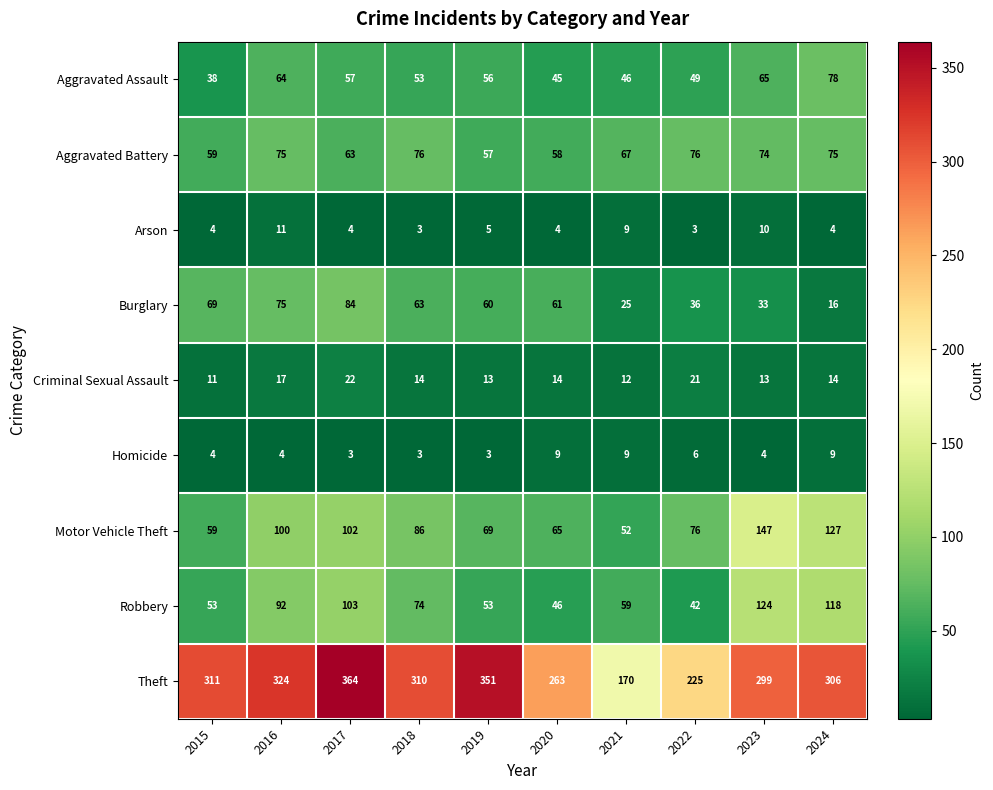

Rank the series by their maximum value, from lowest to highest.

Homicide, Arson, Criminal Sexual Assault, Aggravated Battery, Aggravated Assault, Burglary, Robbery, Motor Vehicle Theft, Theft